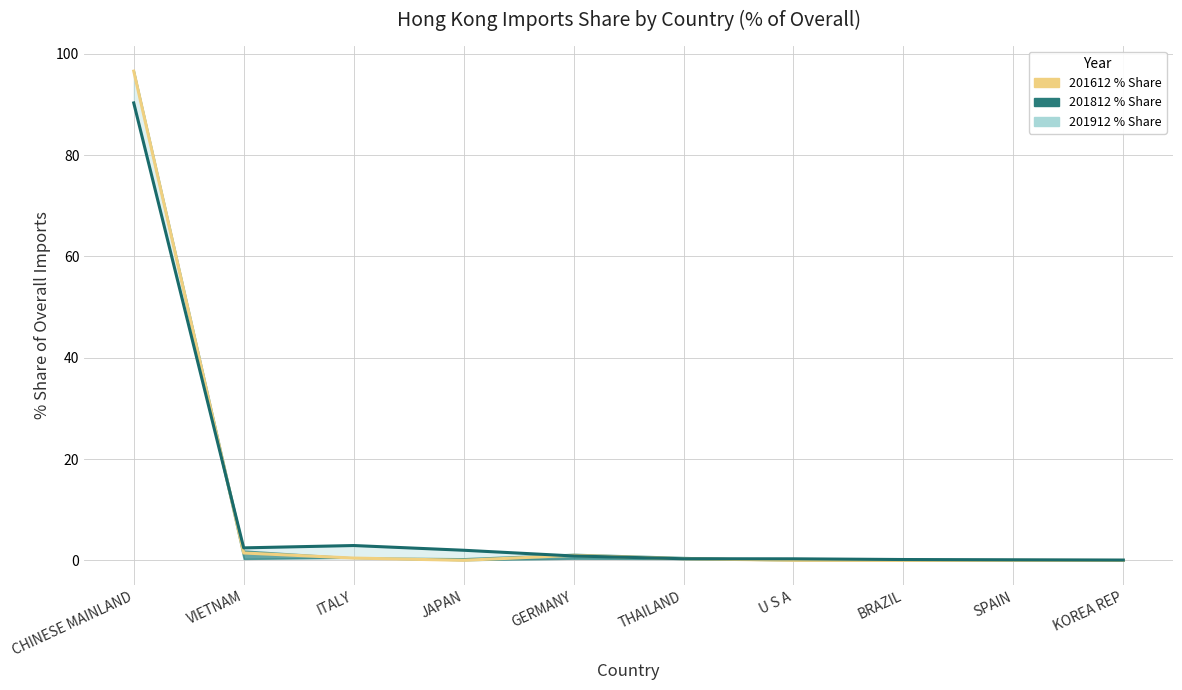

How many lines are shown in the chart?

2